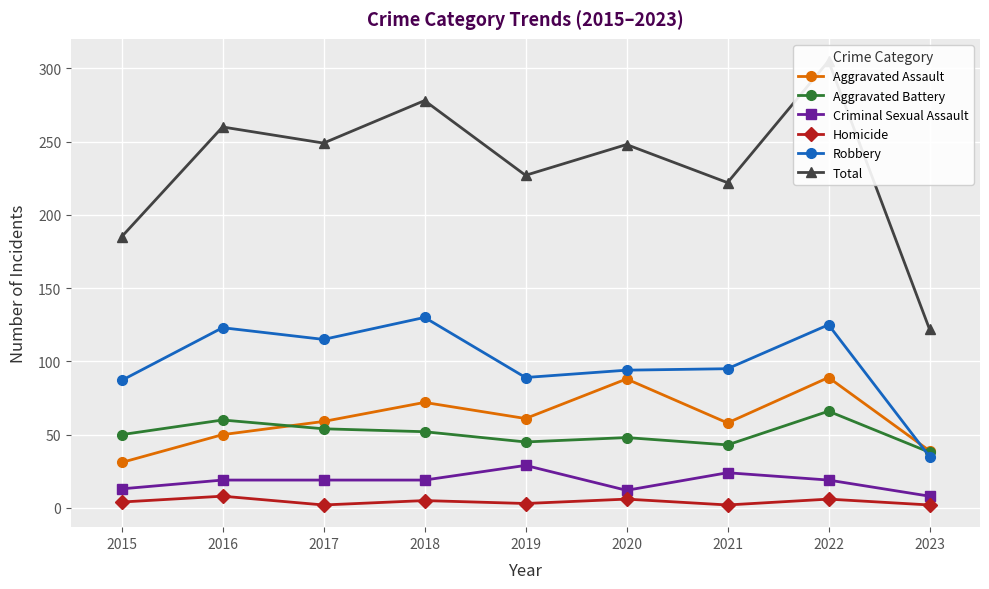

The Criminal Sexual Assault series shows 12 at 2020. True or false?

True